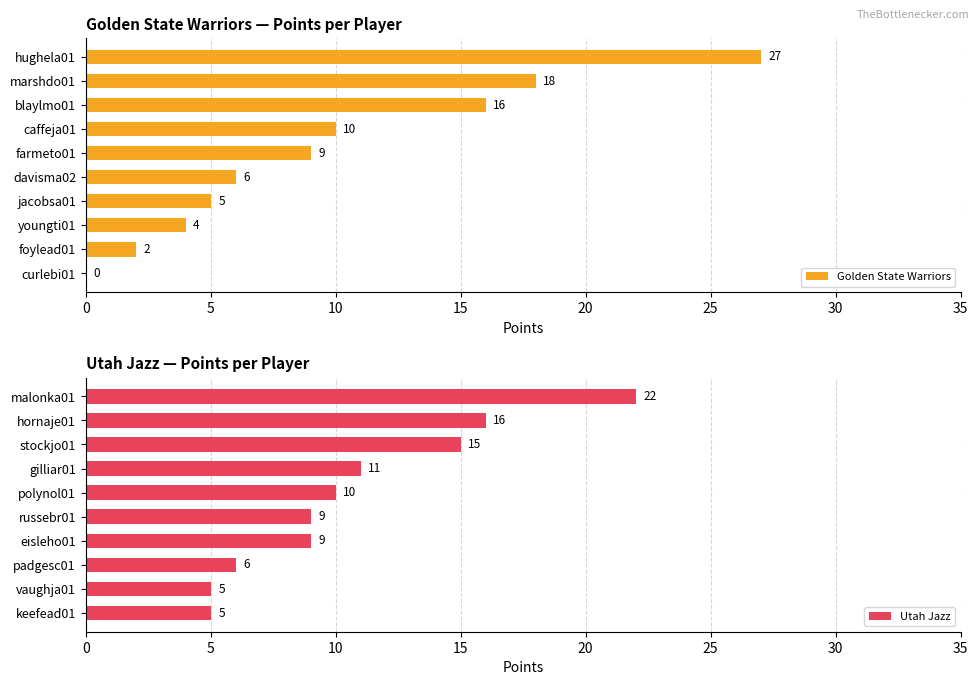

What is the difference between the maximum and minimum values in the Utah Jazz series?

17